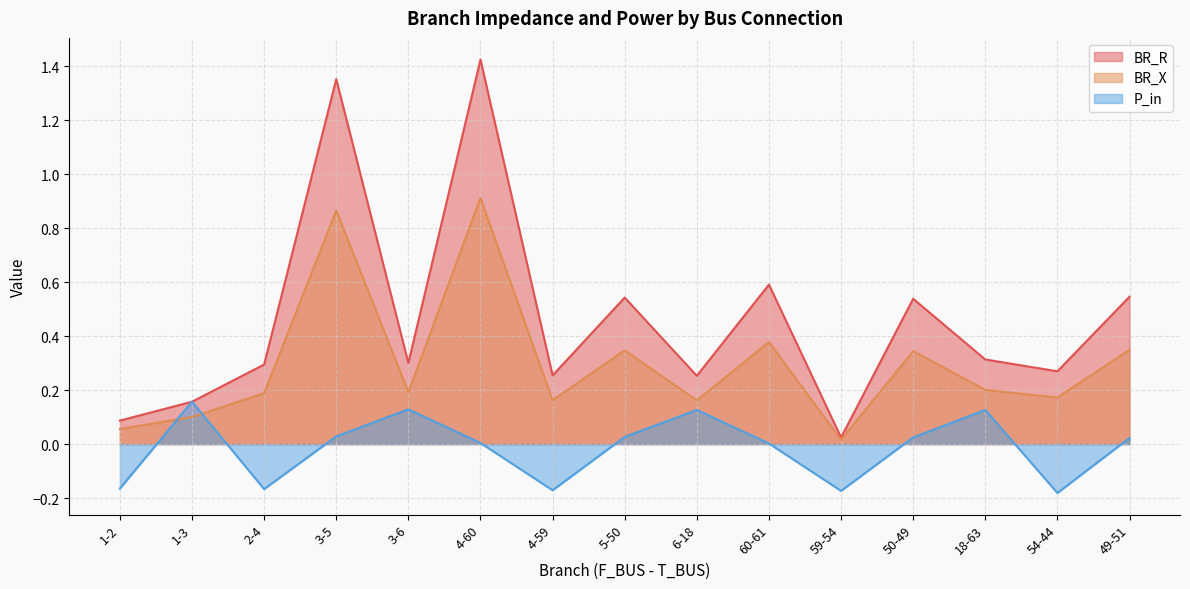

What are all the series names shown in the legend?

BR_R, BR_X, P_in